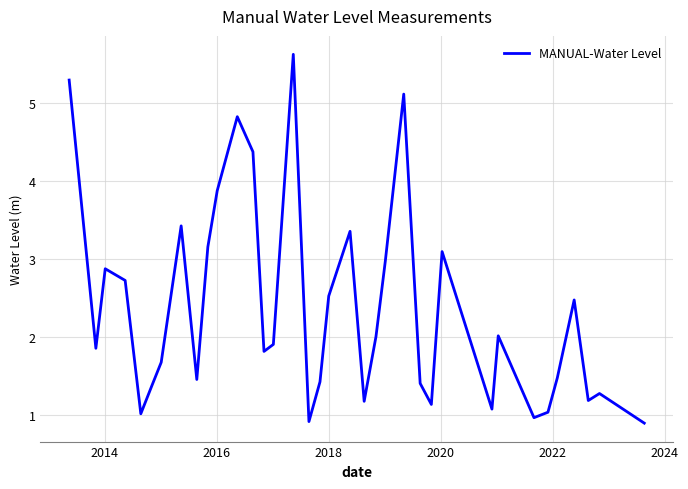

What is the greatest value displayed?

5.6